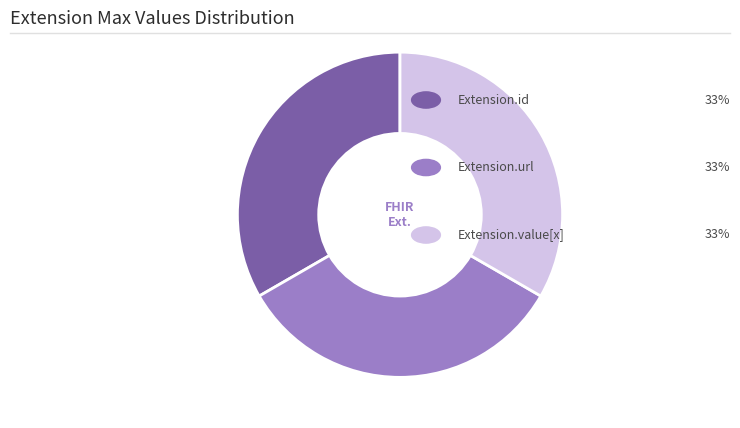

Is there any slice that represents more than half of the pie?

No